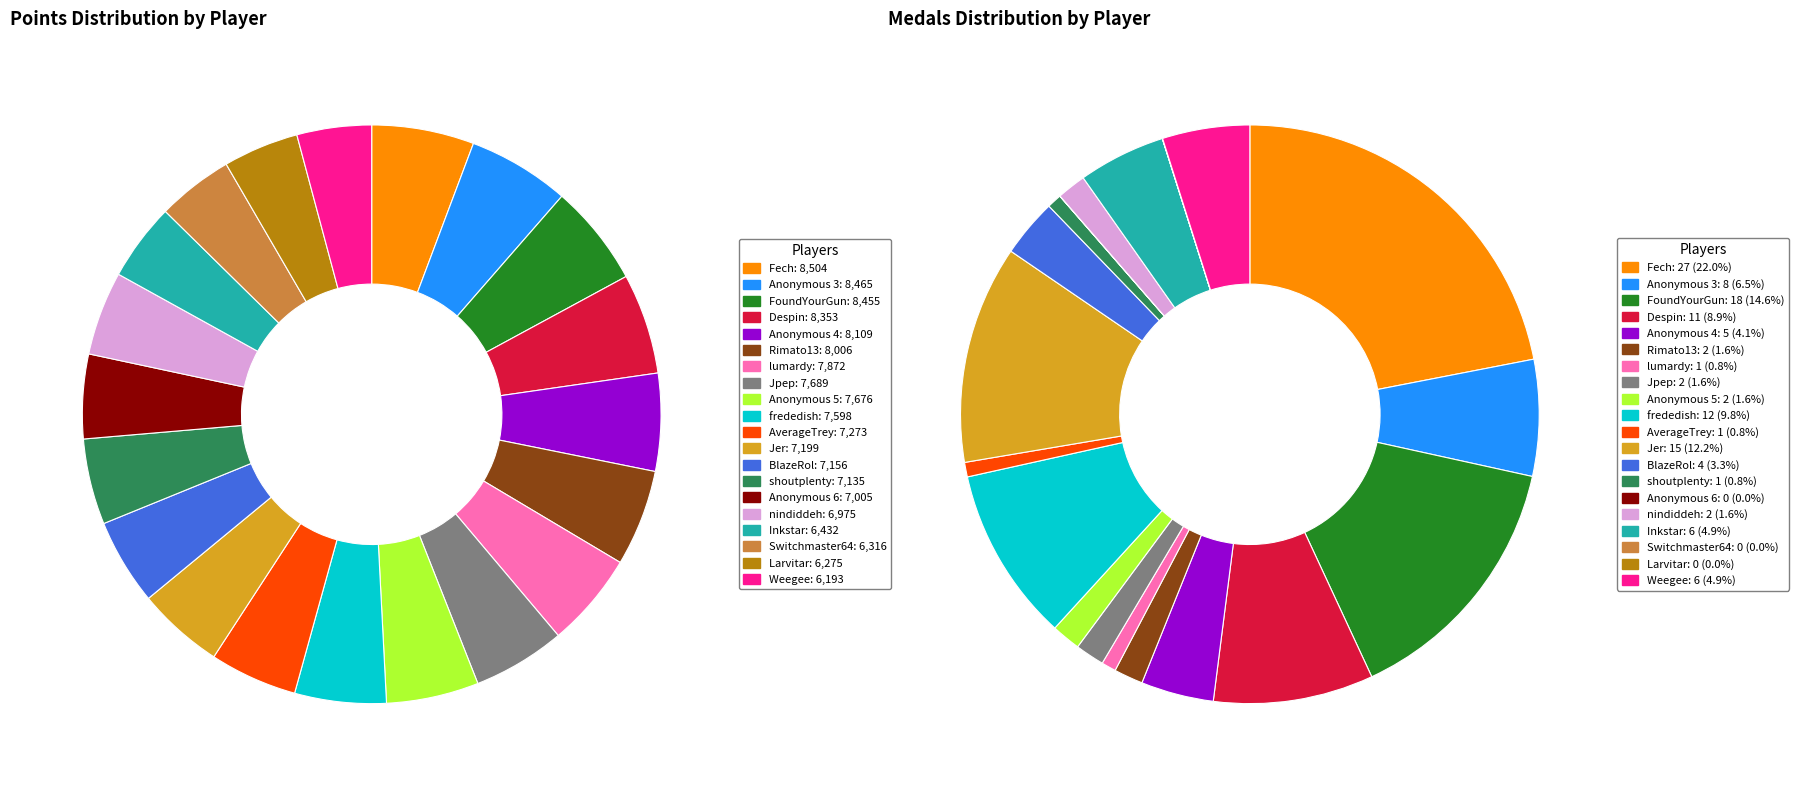

Which has a higher value, BlazeRol or FoundYourGun?

FoundYourGun